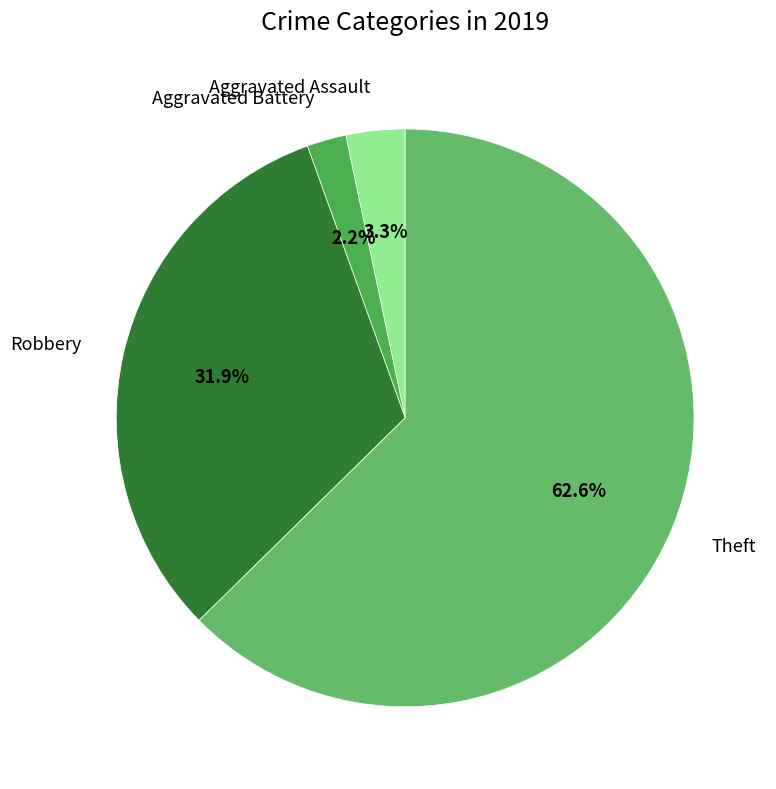

What is the smallest slice in the pie chart?

Aggravated Battery